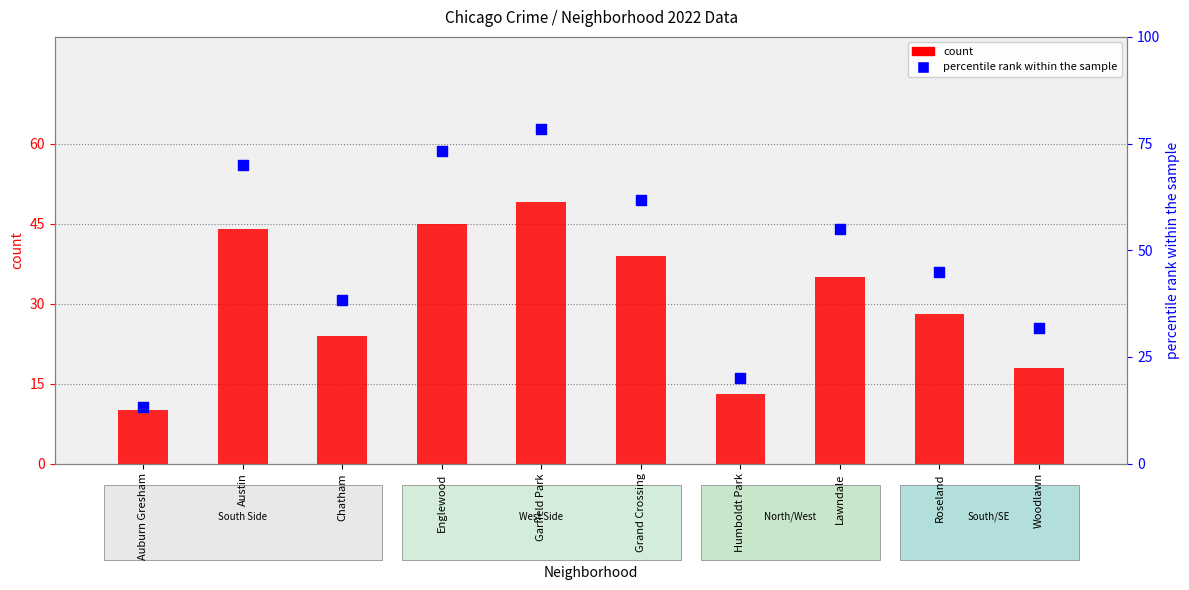

What is the total value across all series at Humboldt Park?

33.0